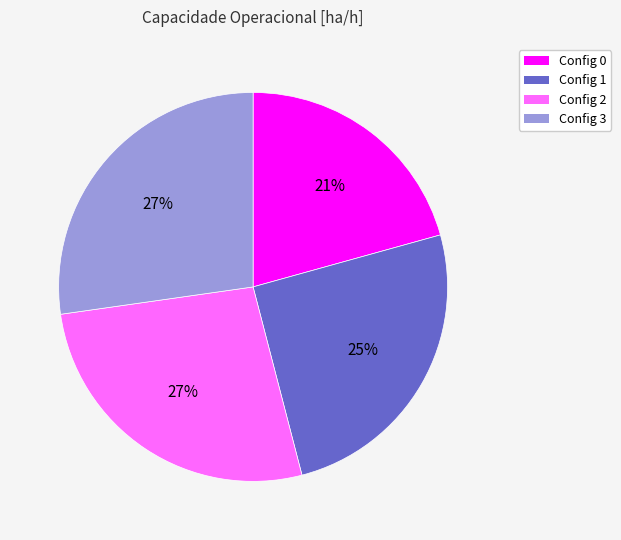

To the nearest percent, what portion does Config 2 represent?

27%